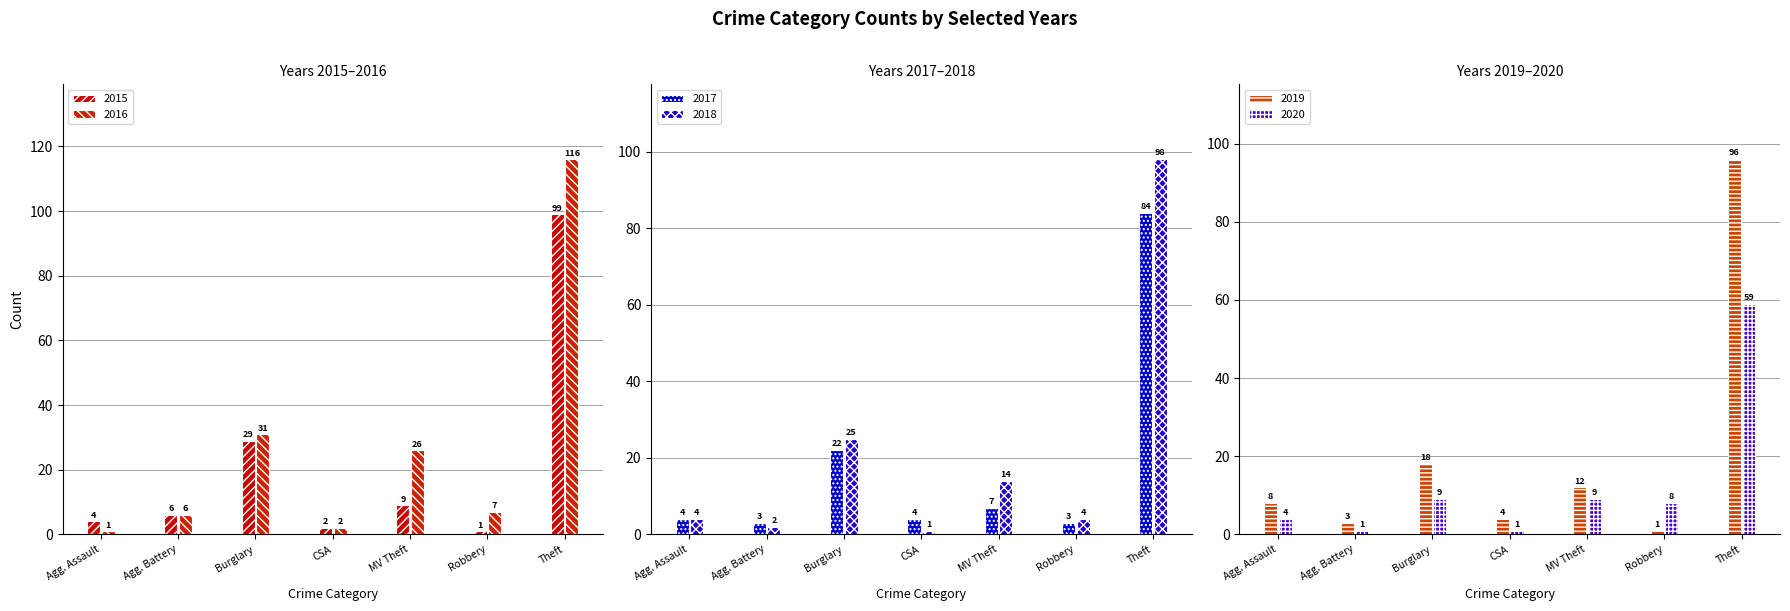

Reading left to right, list all the values displayed in this chart.

2015: Agg. Assault=4	Agg. Battery=6	Burglary=29	CSA=2	MV Theft=9	Robbery=1	Theft=99
2016: Agg. Assault=1	Agg. Battery=6	Burglary=31	CSA=2	MV Theft=26	Robbery=7	Theft=116
2017: Agg. Assault=4	Agg. Battery=3	Burglary=22	CSA=4	MV Theft=7	Robbery=3	Theft=84
2018: Agg. Assault=4	Agg. Battery=2	Burglary=25	CSA=1	MV Theft=14	Robbery=4	Theft=98
2019: Agg. Assault=8	Agg. Battery=3	Burglary=18	CSA=4	MV Theft=12	Robbery=1	Theft=96
2020: Agg. Assault=4	Agg. Battery=1	Burglary=9	CSA=1	MV Theft=9	Robbery=8	Theft=59